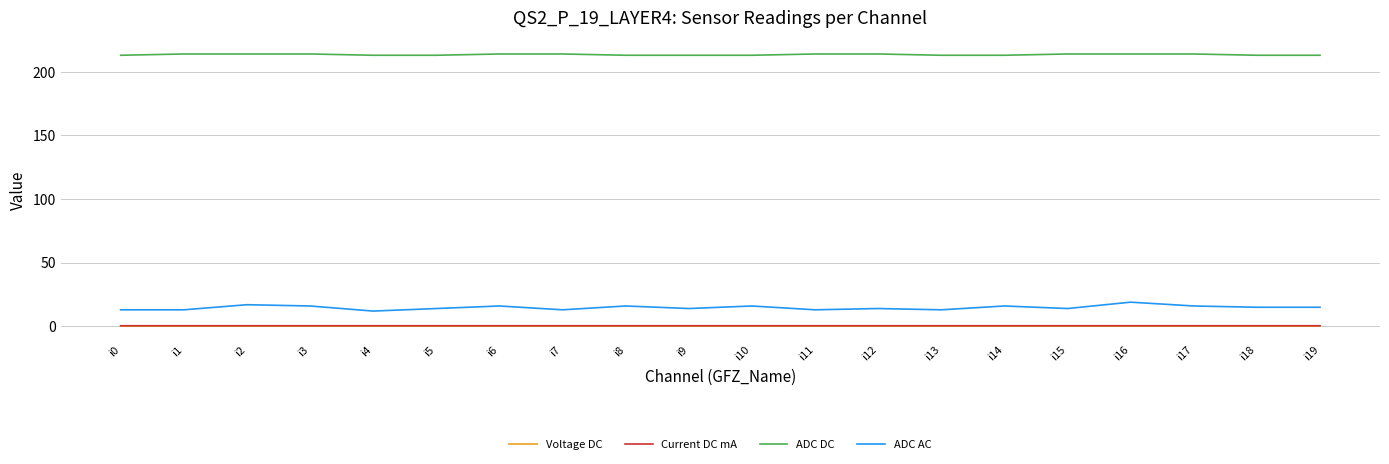

True or false: ADC AC and Current DC mA cross at least once.

False